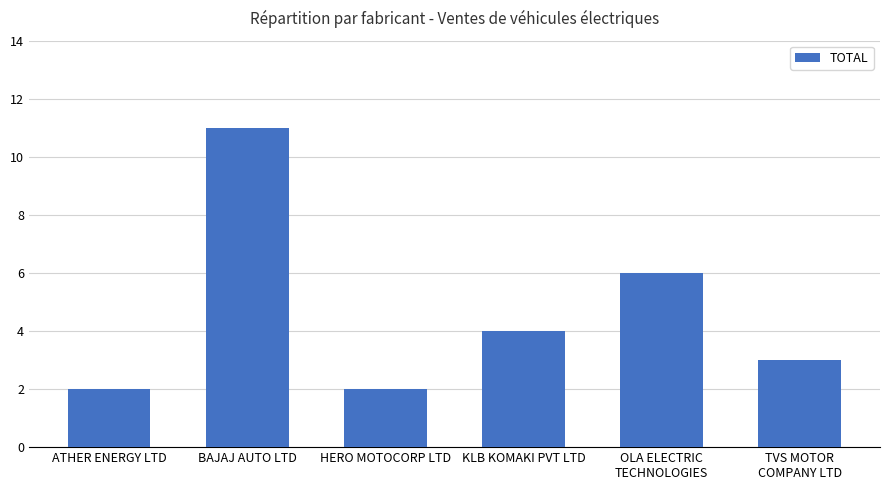

What is the average value?

5